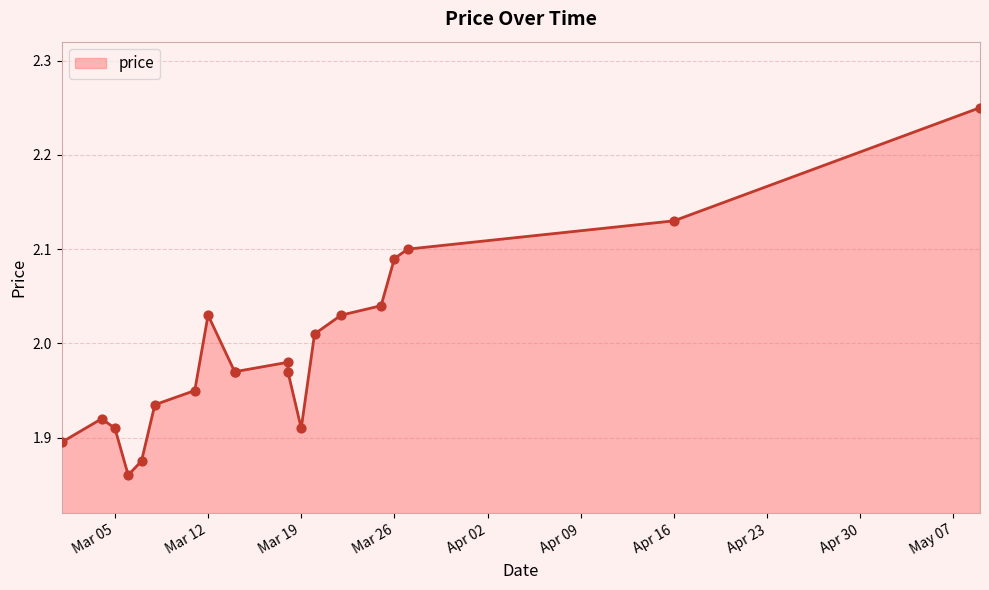

What is the ratio of the value at 2024-03-20 to the value at 2024-03-12?

1.0